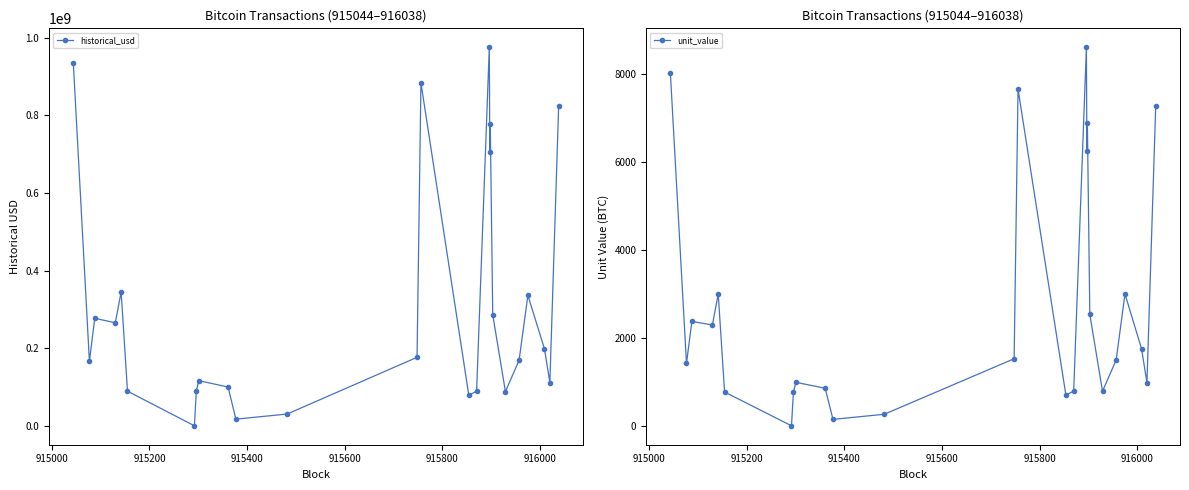

True or false: historical_usd has more than 2 points higher than both neighbors.

True